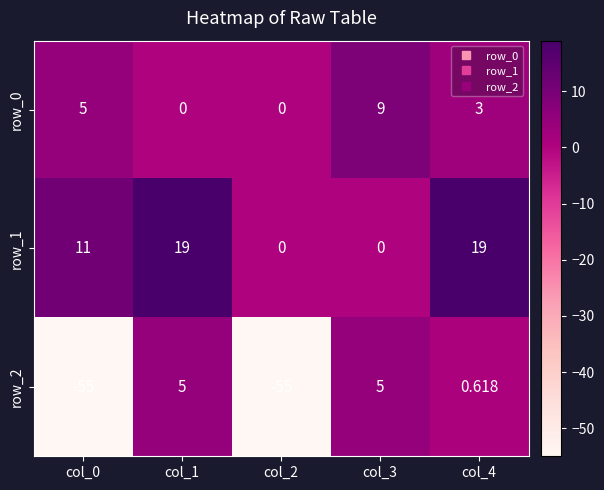

Is the value of row_1 at col_4 greater than the value of row_0 at col_1?

Yes